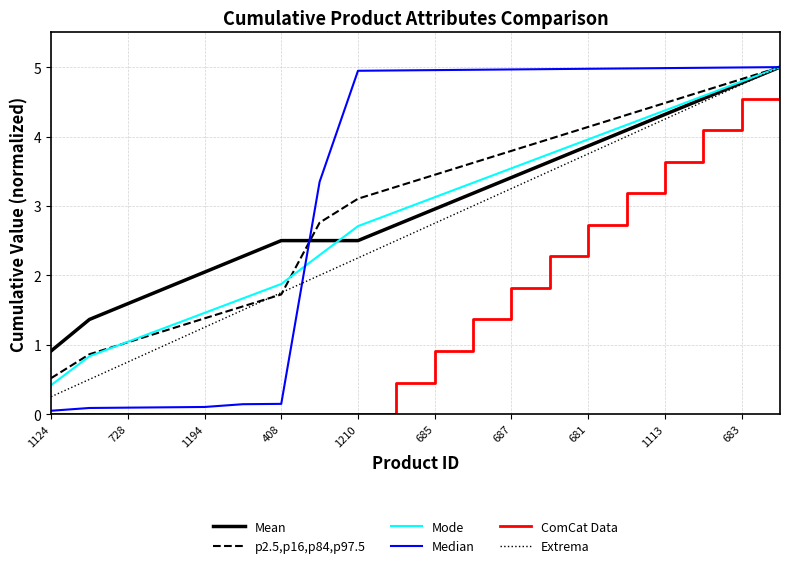

Where does the Mean series first go above 2?

1194